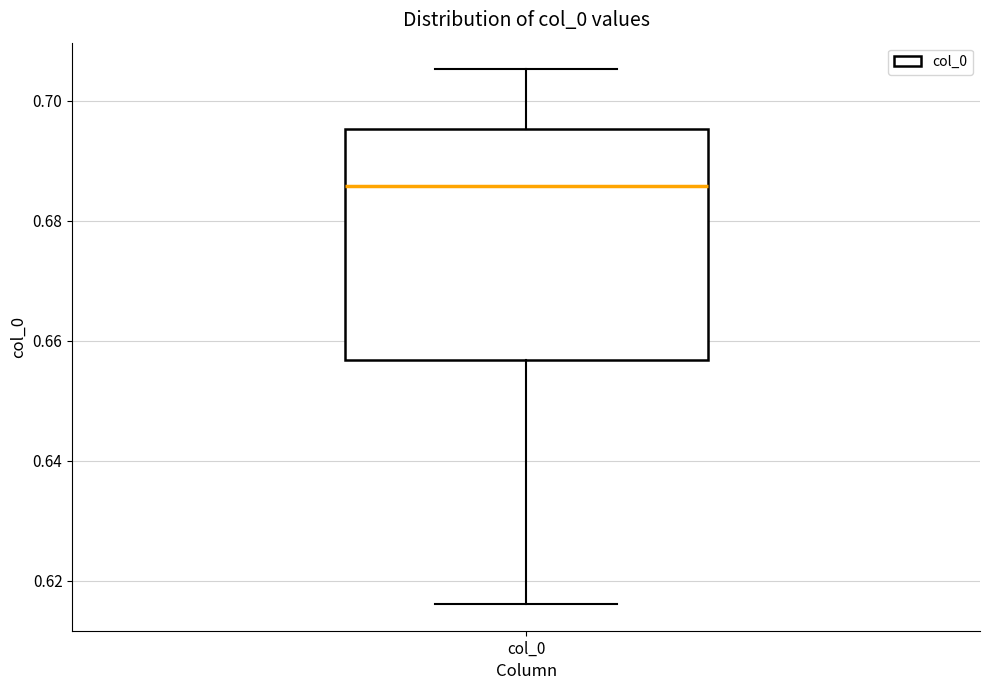

Where does the upper whisker of the box for col_0 end on the y-axis? The values are not printed on the chart, so give them approximately, as read against the axis.

0.706